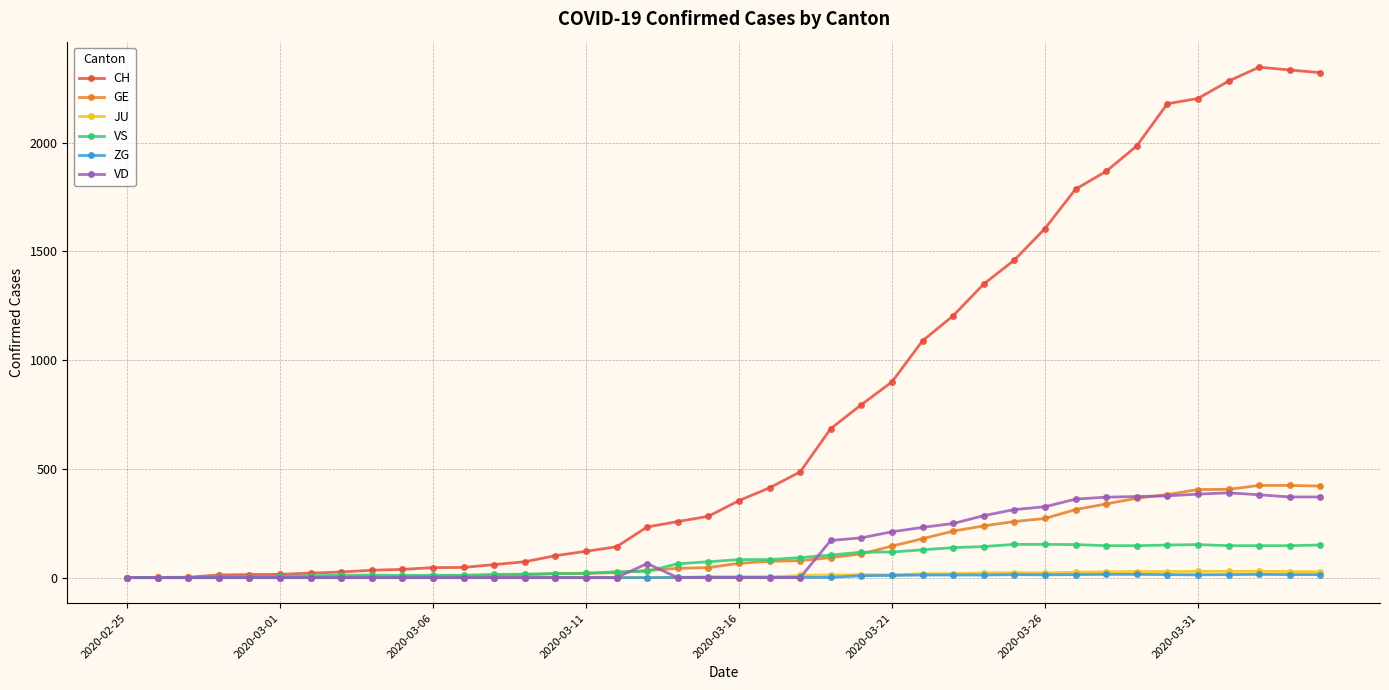

Which series has the largest total across all categories?

CH